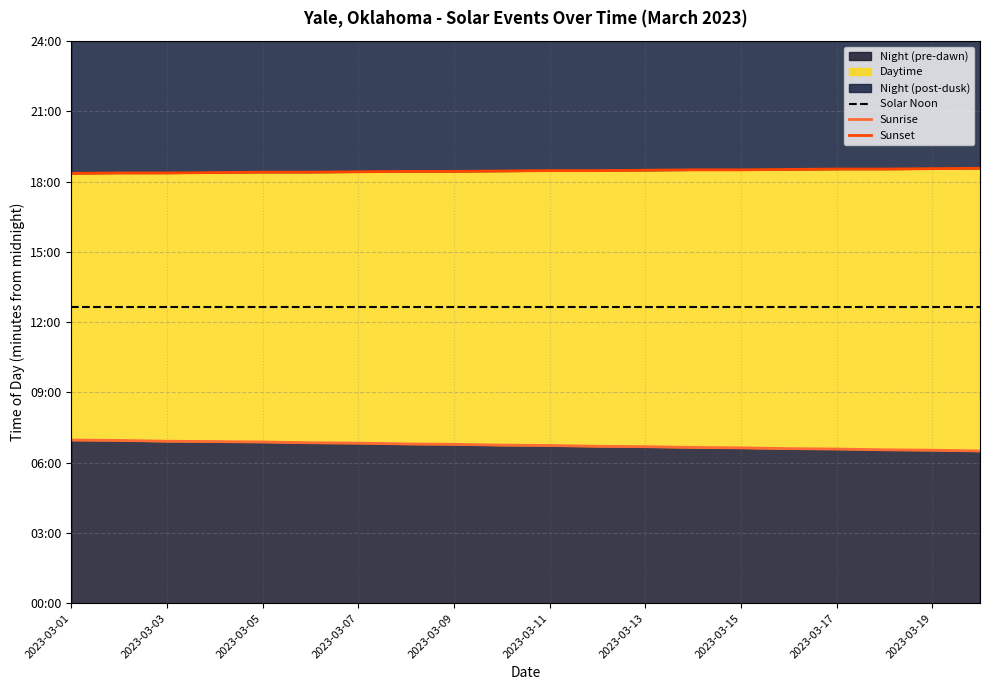

The Sunrise series shows 413 at 2023-03-05. True or false?

True